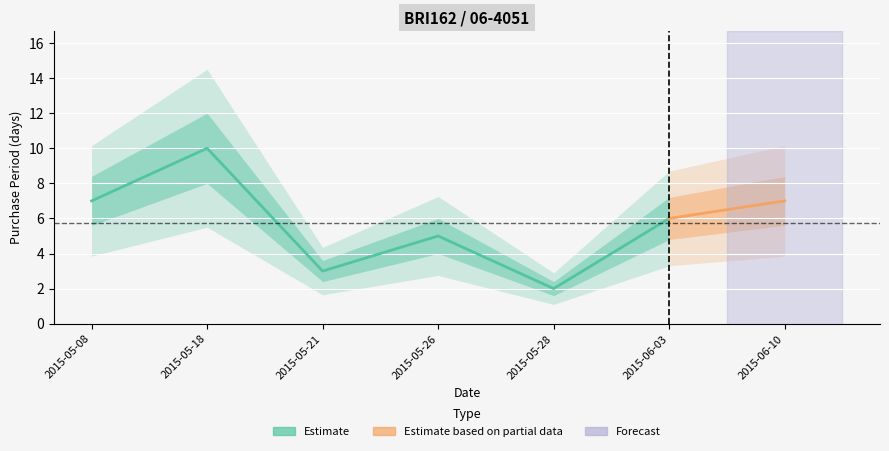

The chart shows a value of 0 at 2015-05-28. True or false?

False